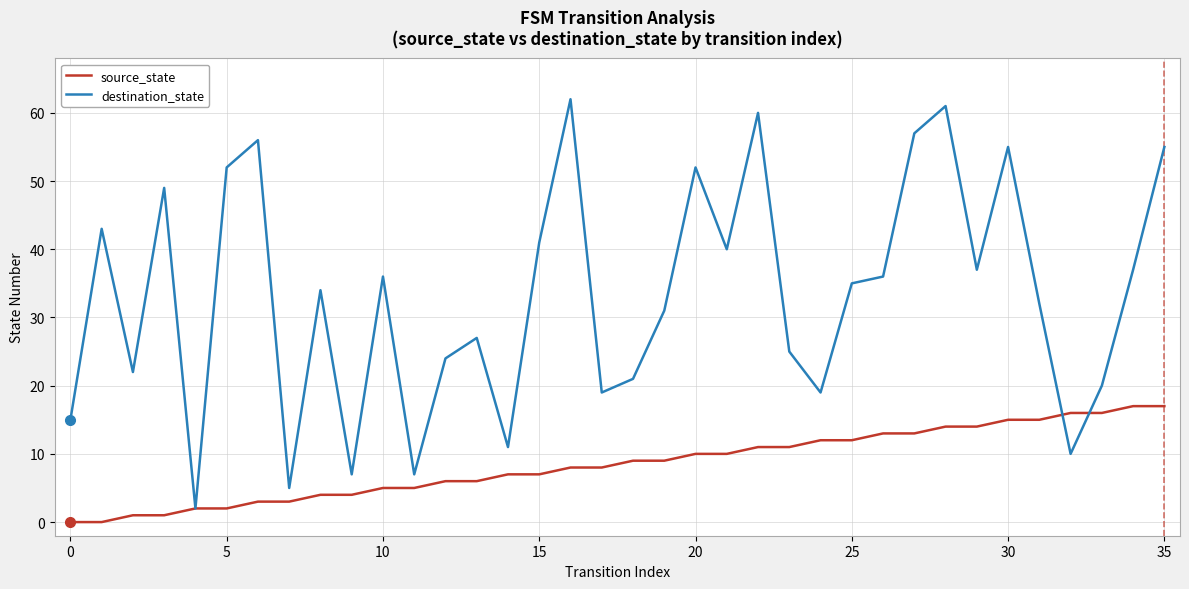

What is the highest value of the destination_state series?

62